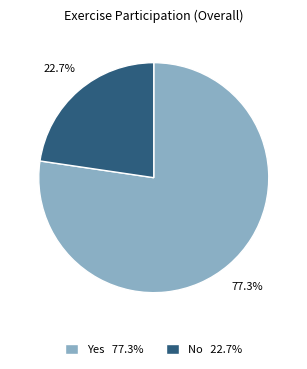

Which has a higher value, Yes 77.3% or No 22.7%?

Yes 77.3%